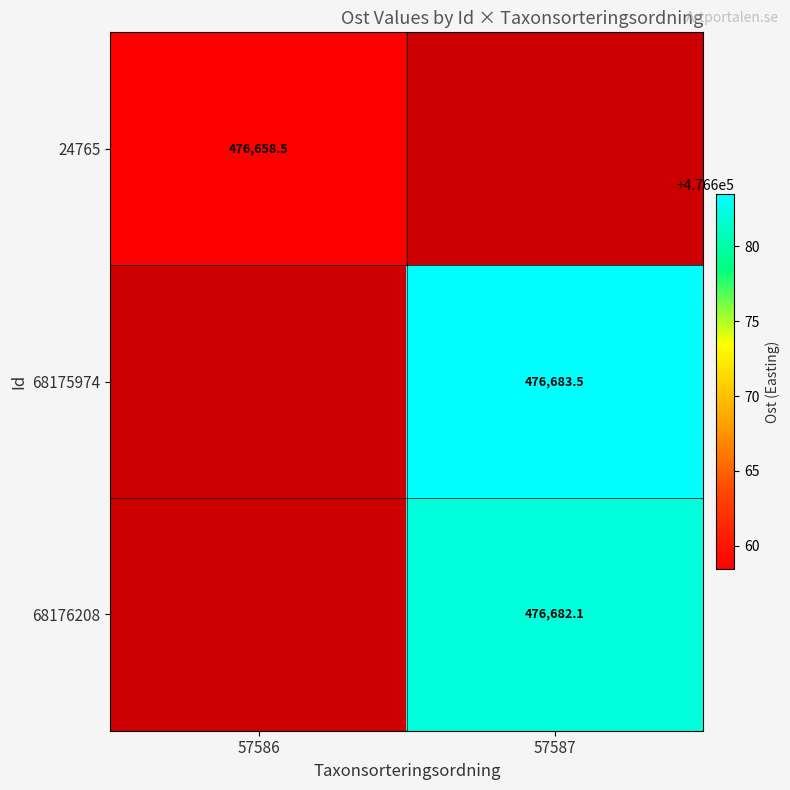

How many series are shown in this chart?

3